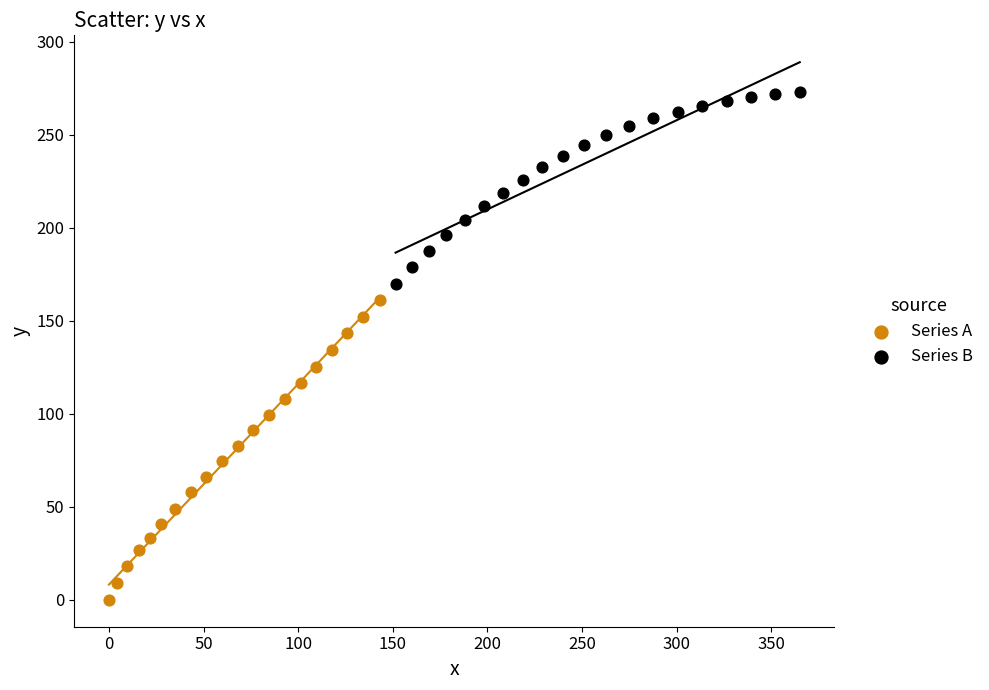

Which series reaches the minimum Y coordinate?

Series A